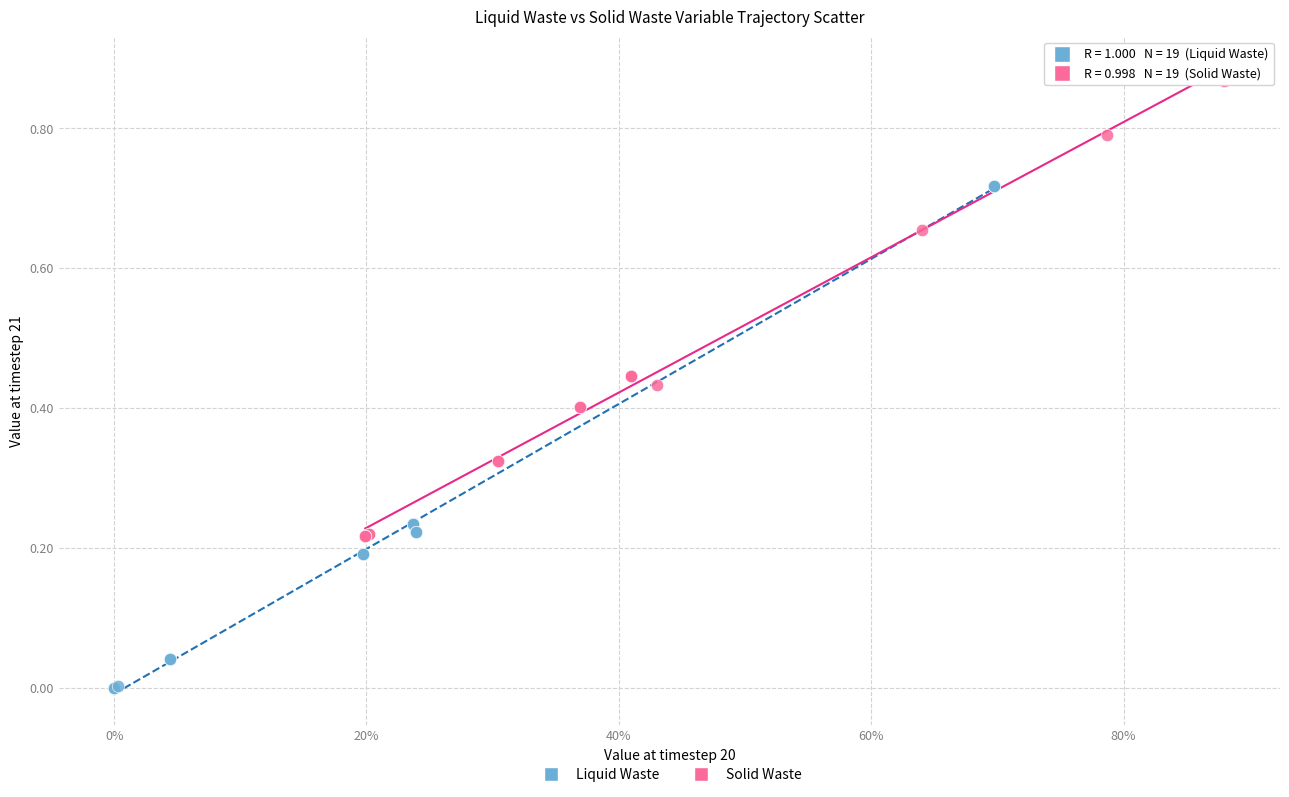

Which series reaches the minimum Y coordinate?

Liquid Waste